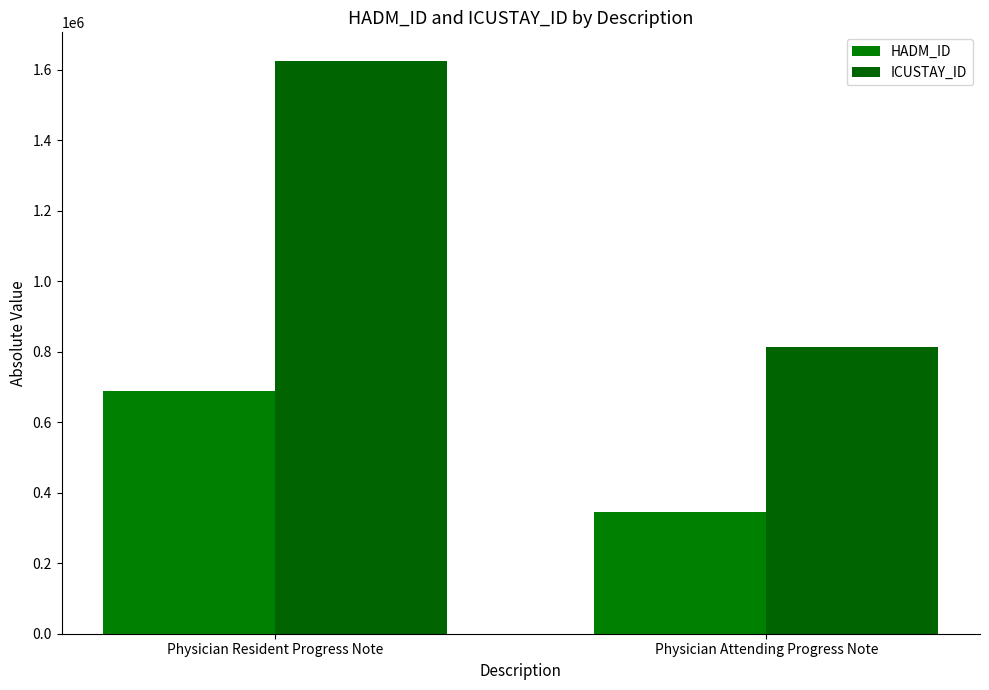

What is the label of the 2nd bar from the left?

Physician Attending Progress Note